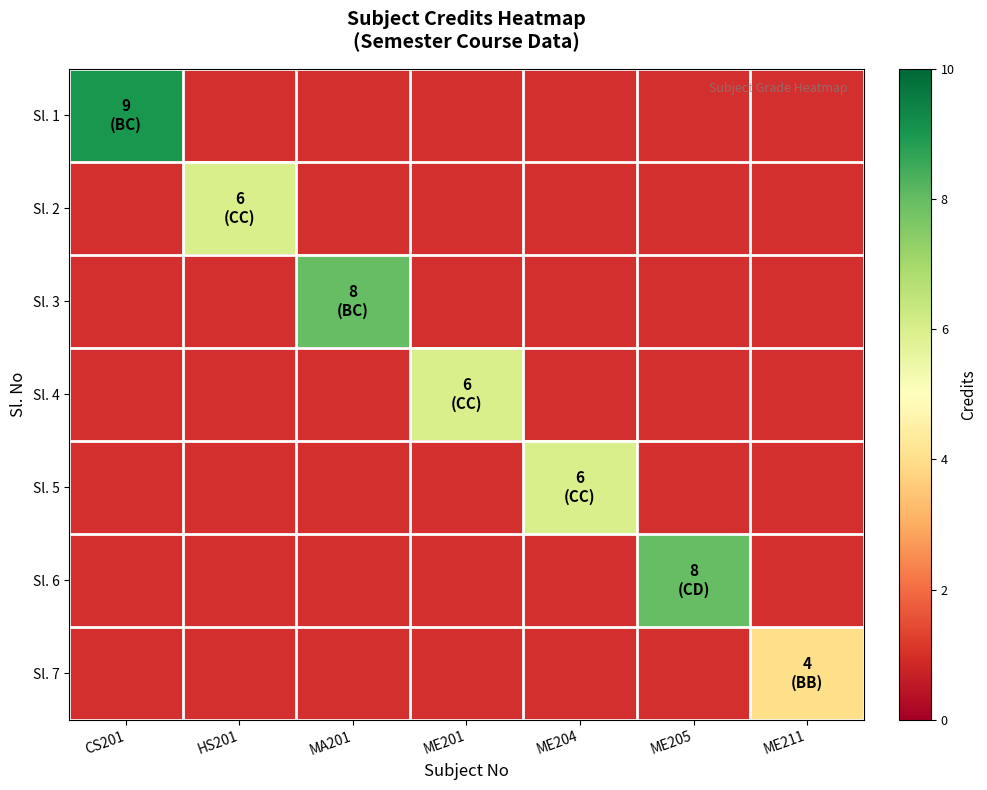

How many values in Sl. 5 are above zero?

1